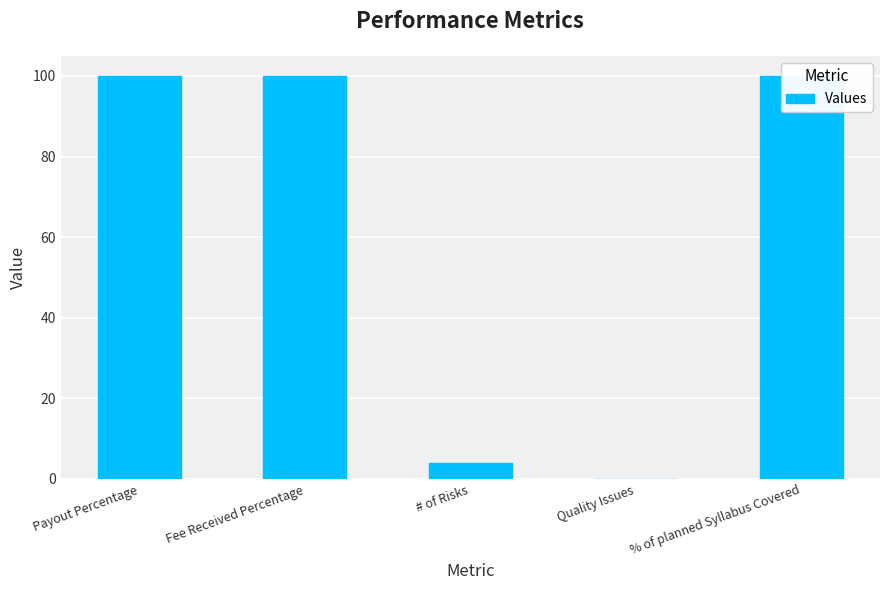

List the labels in order of value, largest first.

Payout Percentage, Fee Received Percentage, % of planned Syllabus Covered, # of Risks, Quality Issues